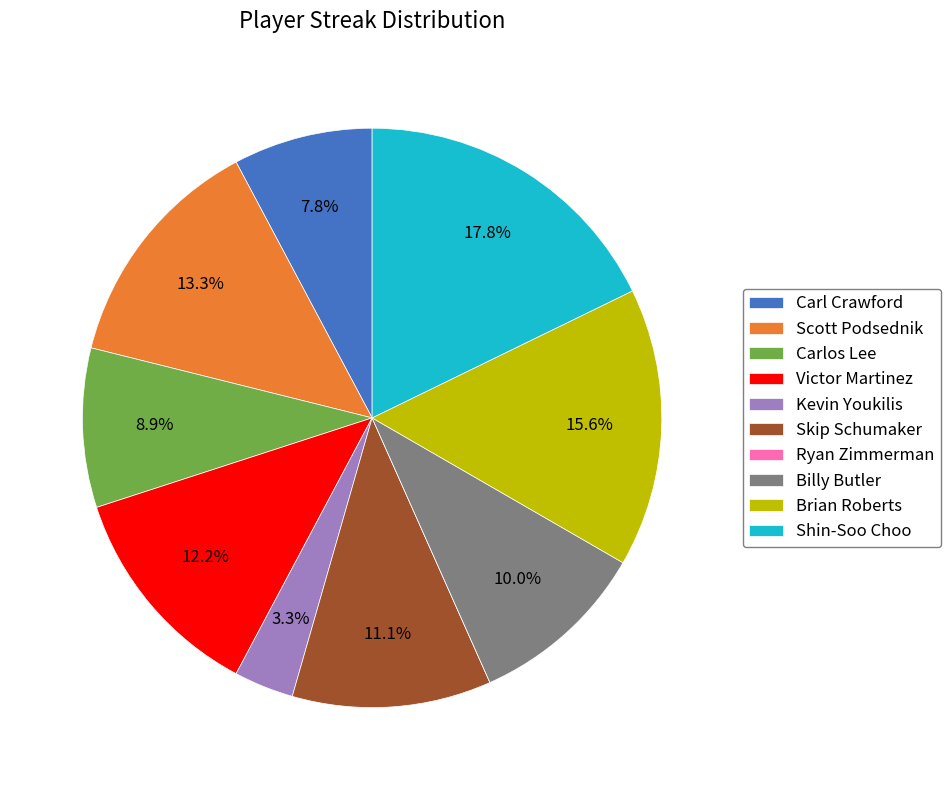

What portion of the pie excludes Victor Martinez?

87.8%